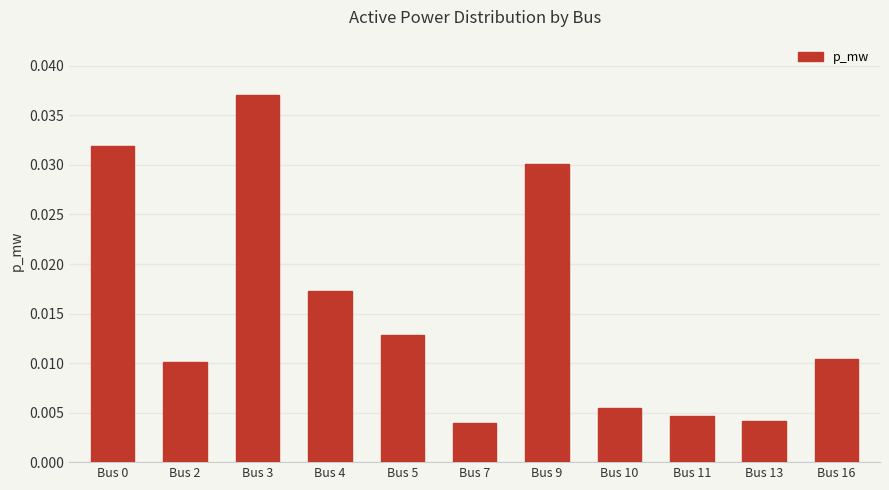

Which has a higher value, Bus 5 or Bus 10?

Bus 5